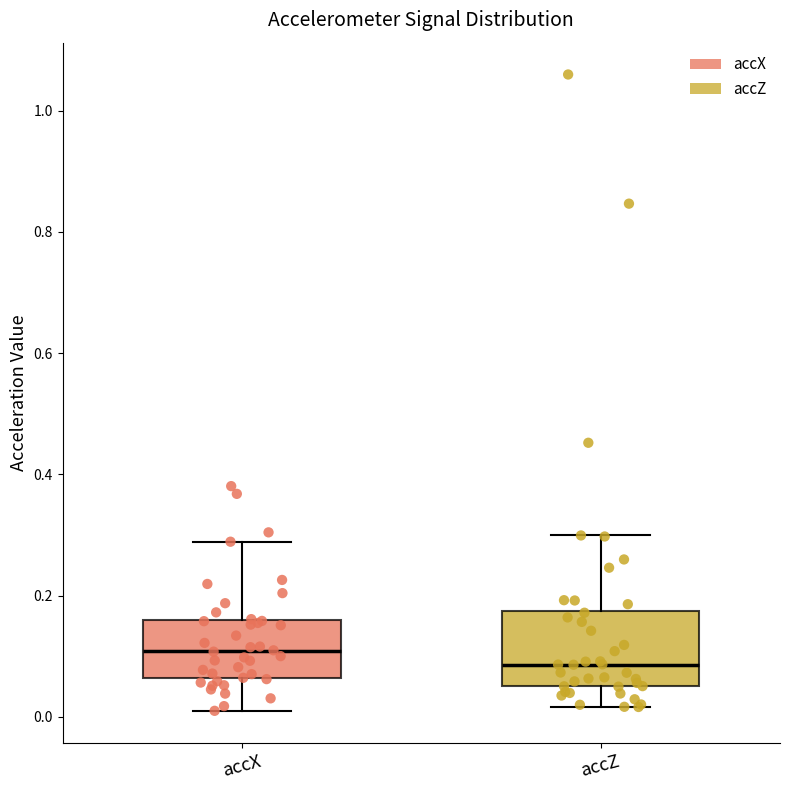

Which box has the lowest median line?

accZ